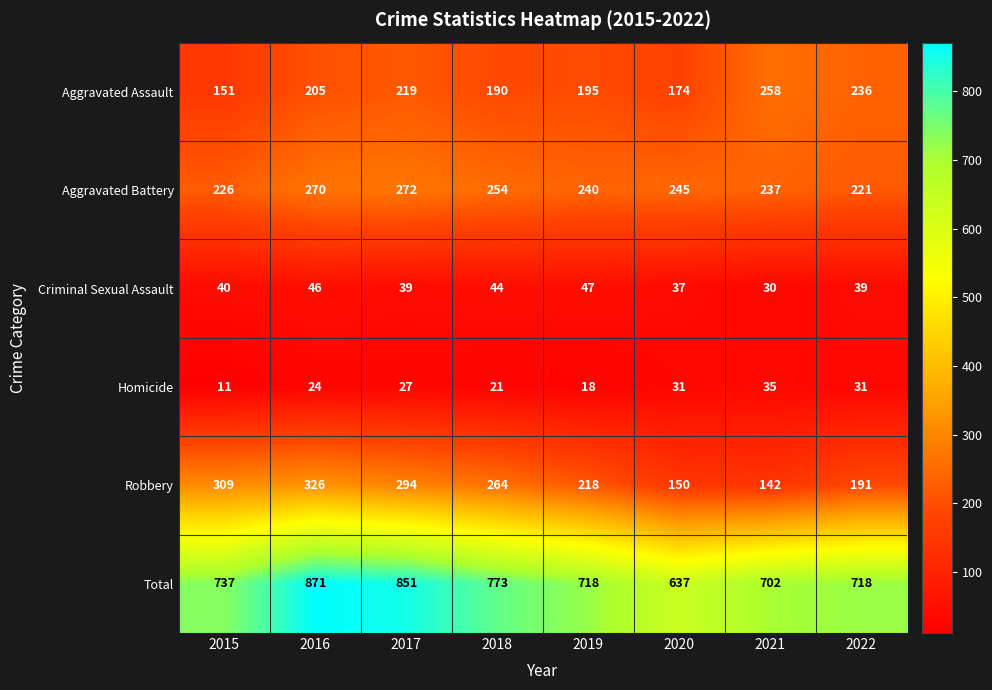

Which series has the largest total across all categories?

Total